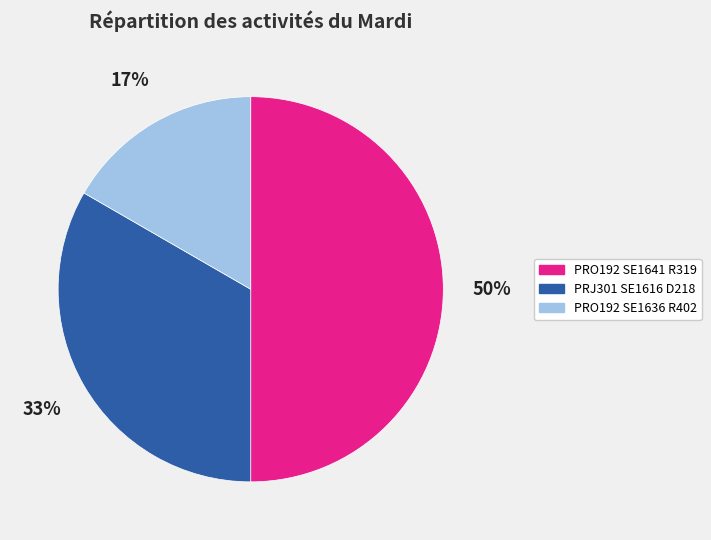

What is the largest slice in the pie chart?

PRO192 SE1641 R319